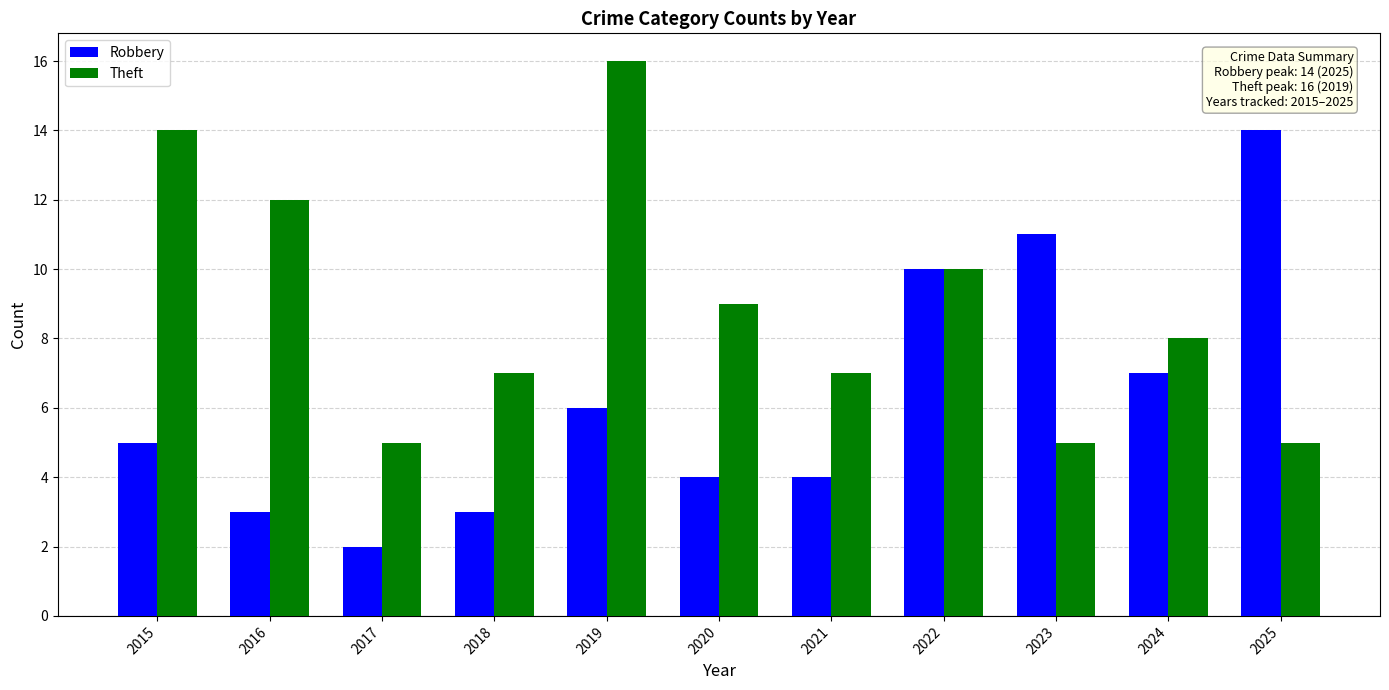

Are the bars grouped side by side (vs. stacked)?

Yes